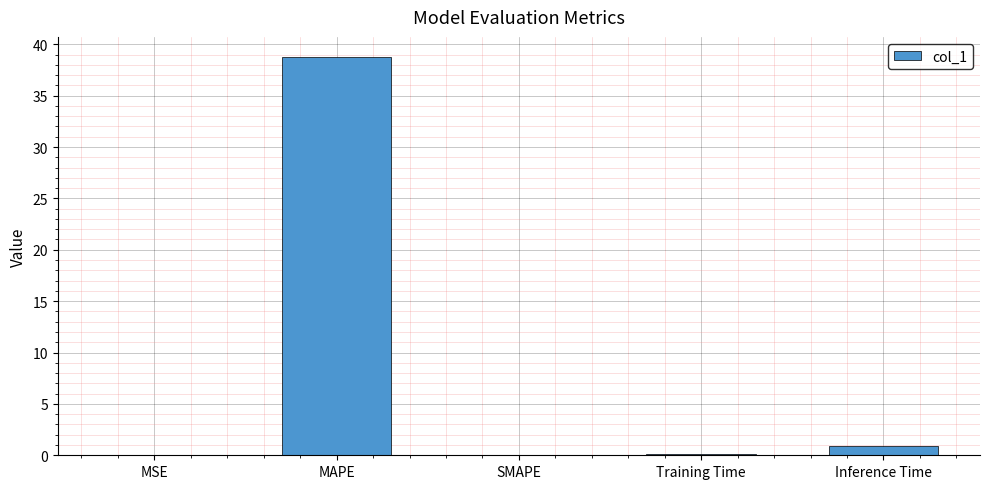

At which category does the chart reach its peak across all series?

MAPE